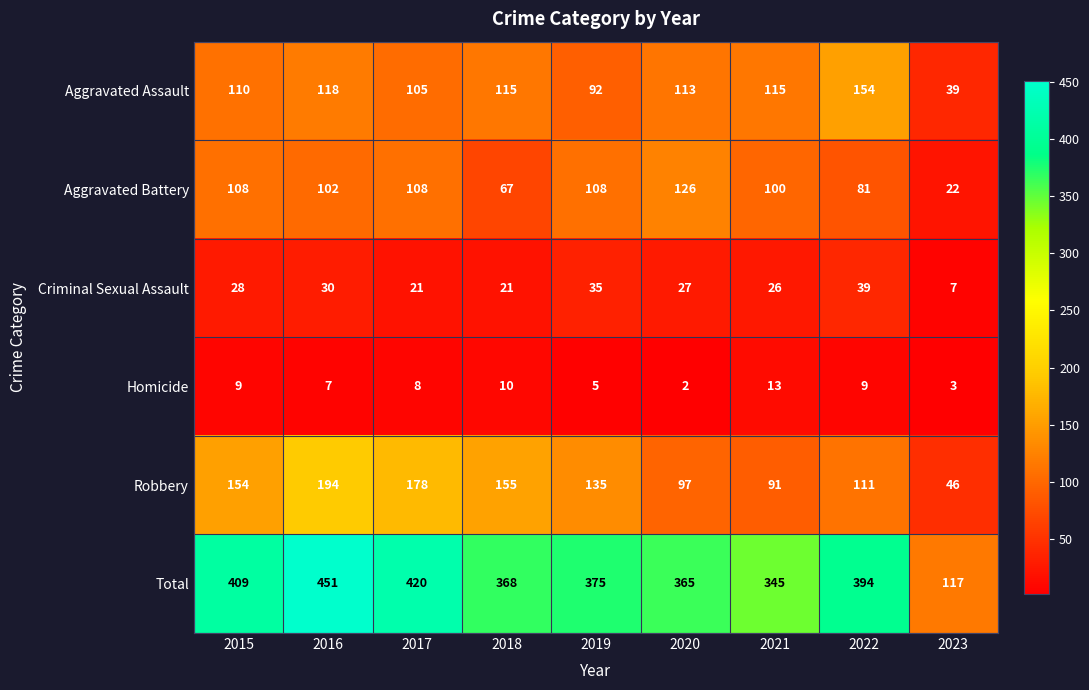

Which series has the largest total across all categories?

Total